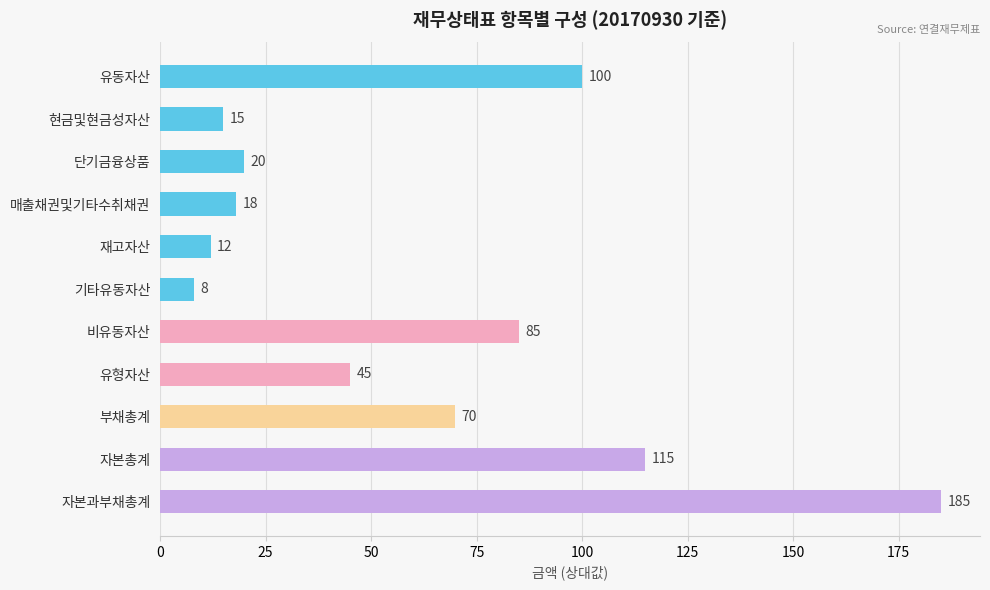

What is the difference between the maximum and second lowest values?

173